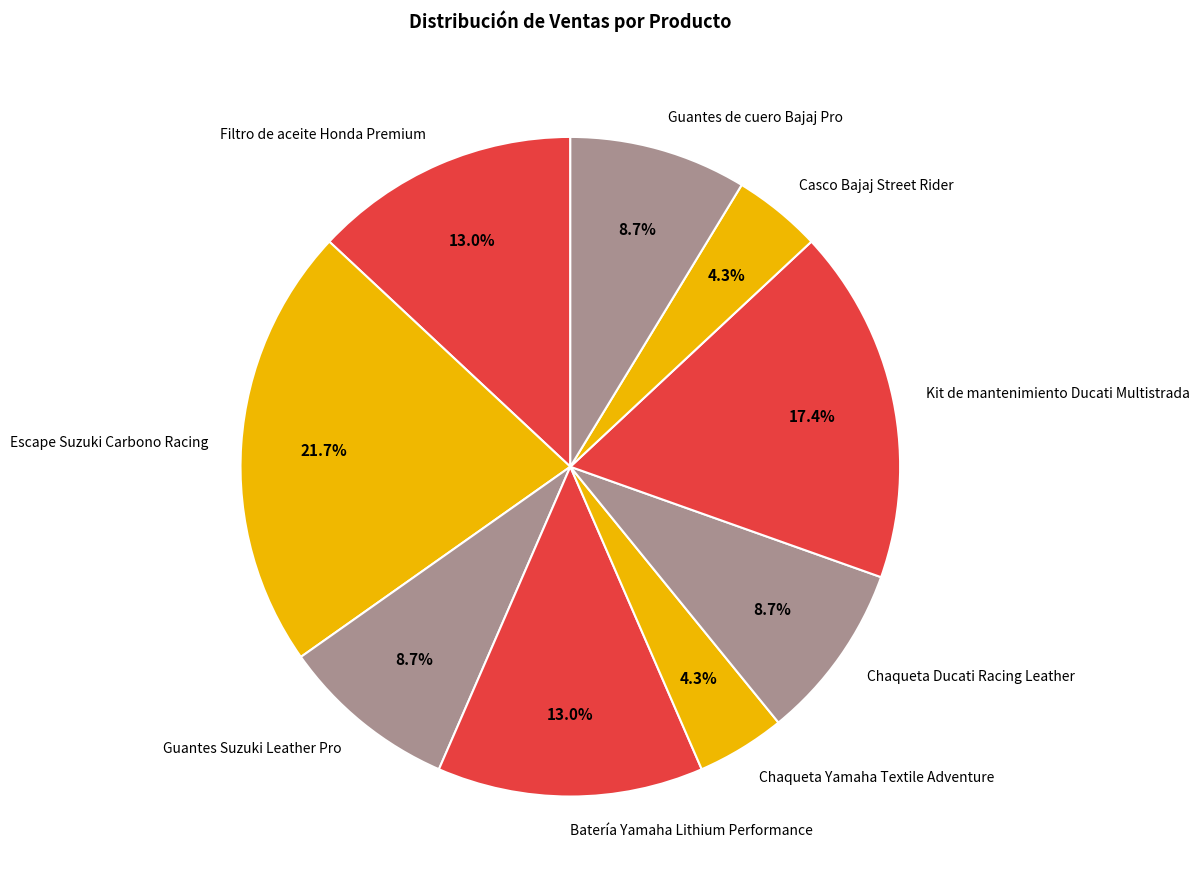

Does Chaqueta Yamaha Textile Adventure account for over 50% of the chart?

No